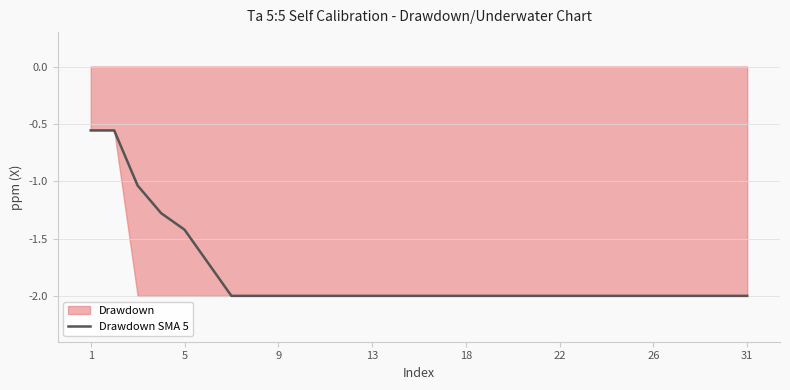

Is it true that the value at 23 is -0.4?

False